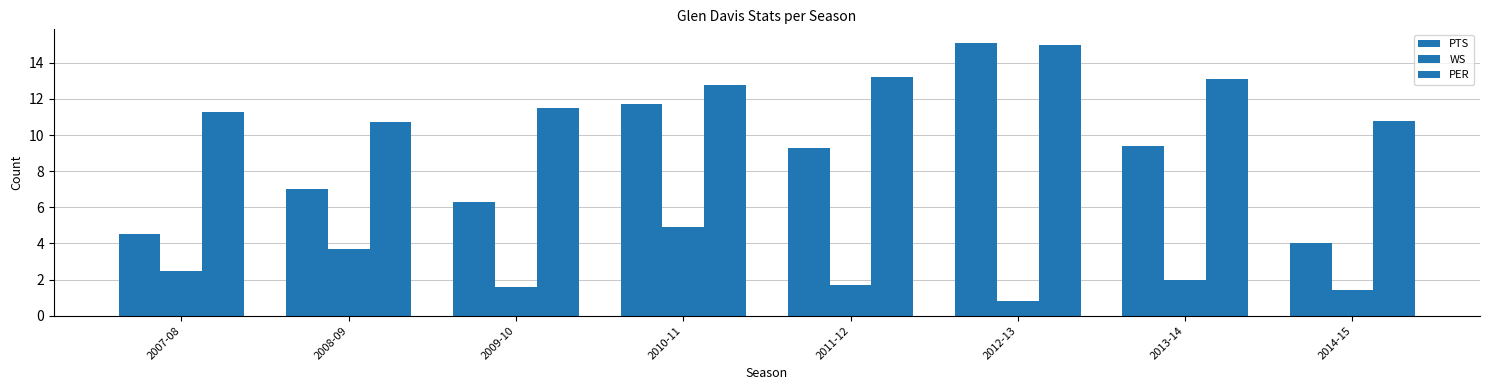

Reading left to right, list all the values displayed in this chart.

PTS: 4.5	7.0	6.3	11.7	9.3	15.1	9.4	4.0
WS: 2.5	3.7	1.6	4.9	1.7	0.8	2.0	1.4
PER: 11.3	10.7	11.5	12.8	13.2	15.0	13.1	10.8